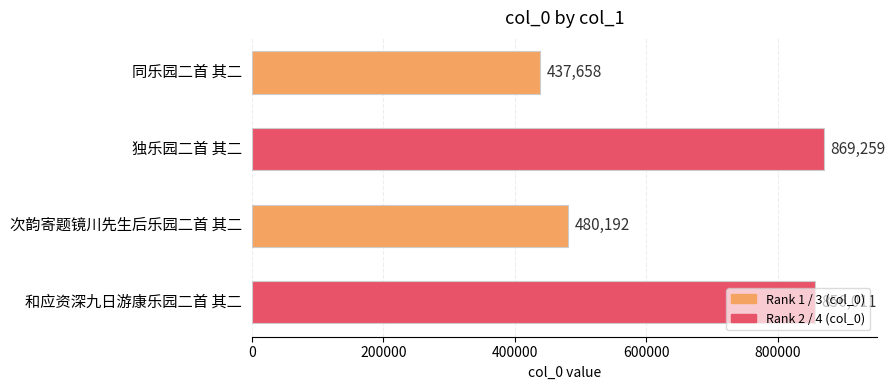

What is the average value?

660780